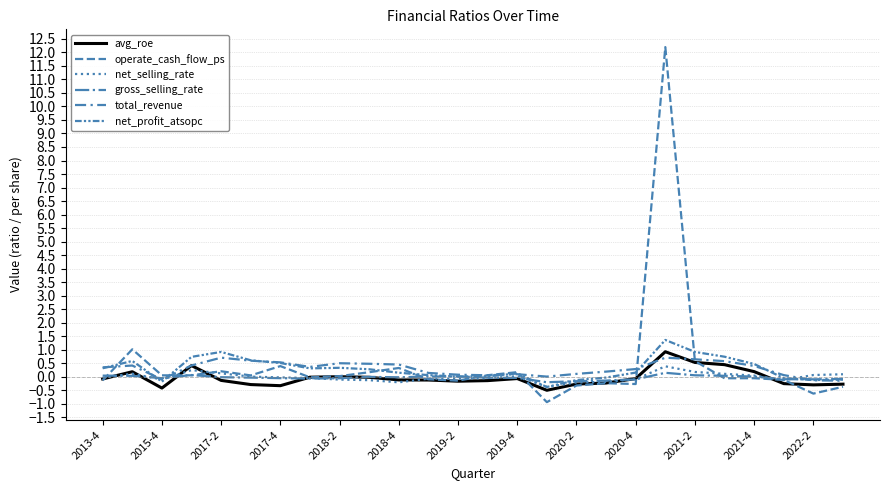

How many times do avg_roe and gross_selling_rate cross each other?

8